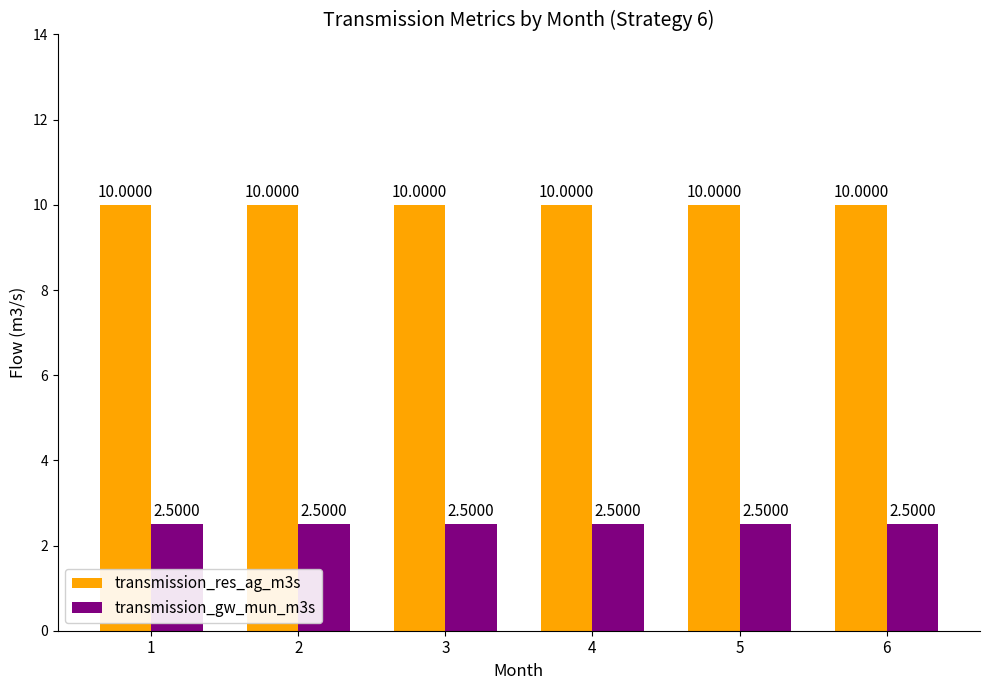

What is the value of the transmission_res_ag_m3s bar at the 4th from the left?

10.0